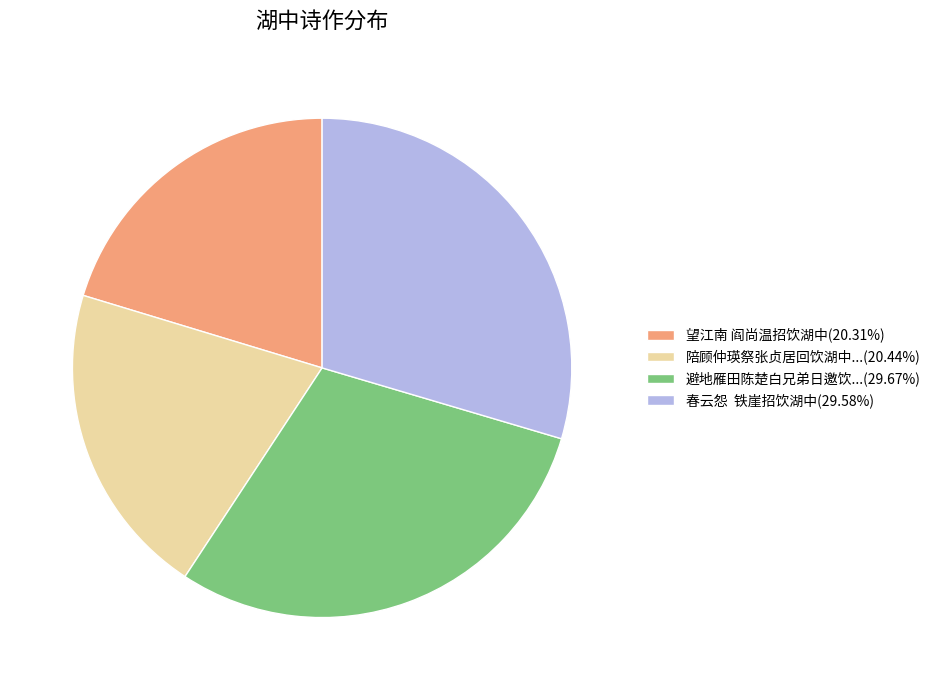

What is the ratio of the value at 陪顾仲瑛祭张贞居回饮湖中...(20.44%) to the value at 望江南 阎尚温招饮湖中(20.31%)?

1.0